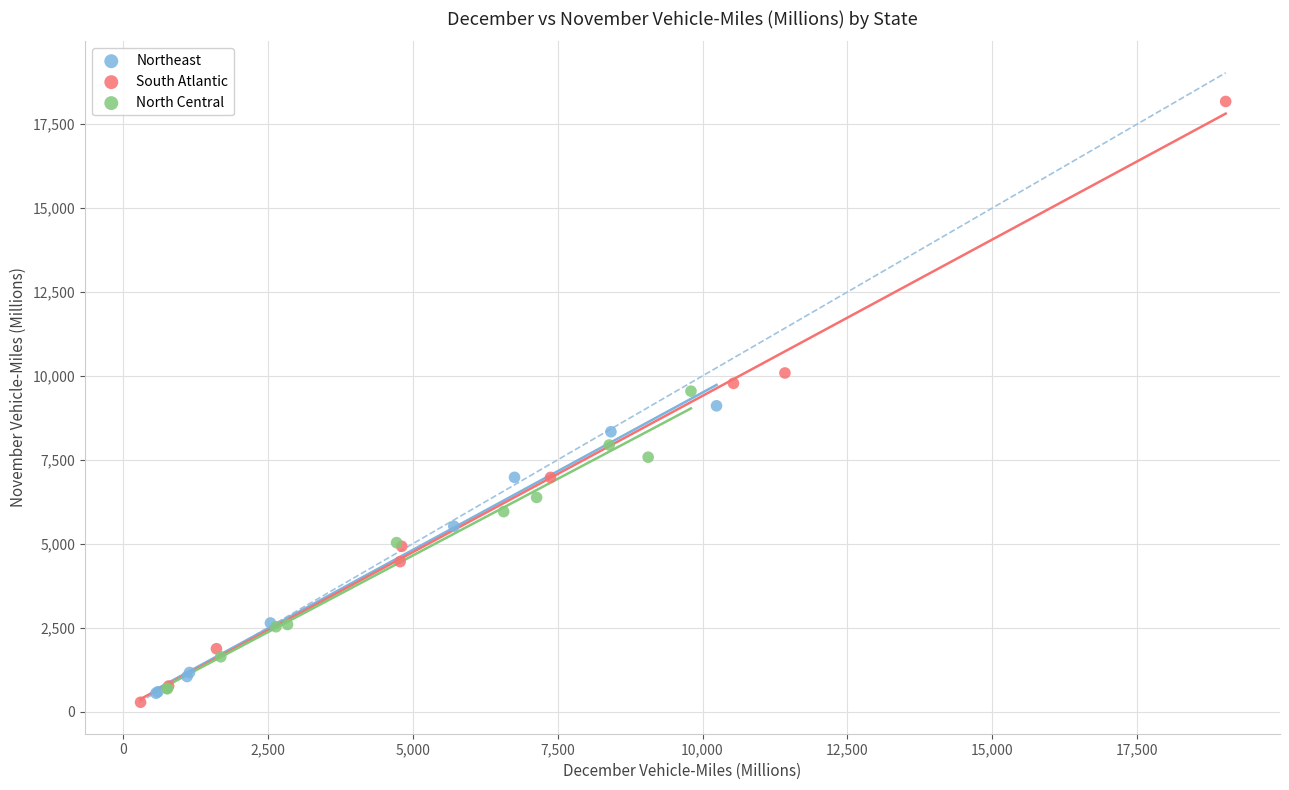

Which series reaches the maximum Y coordinate?

South Atlantic